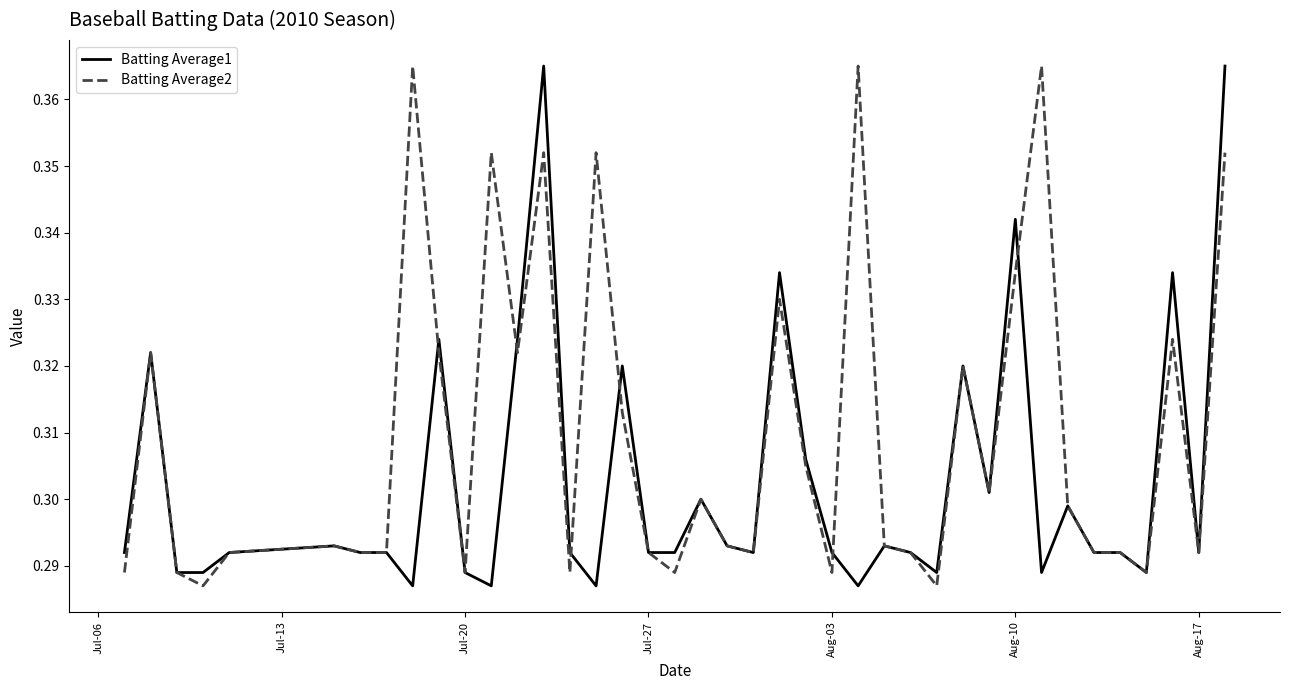

Rank the series by their average value, from lowest to highest.

Batting Average1, Batting Average2